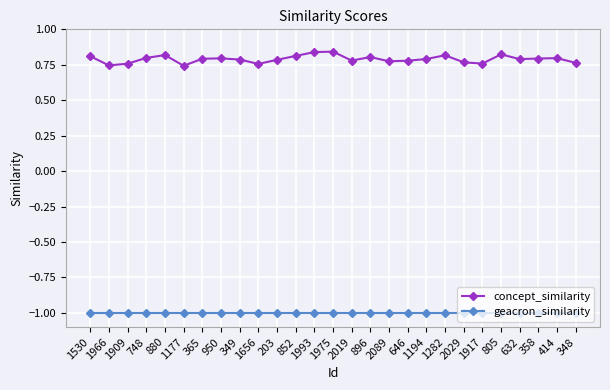

True or false: geacron_similarity has a value of -0.3 at 1530.

False